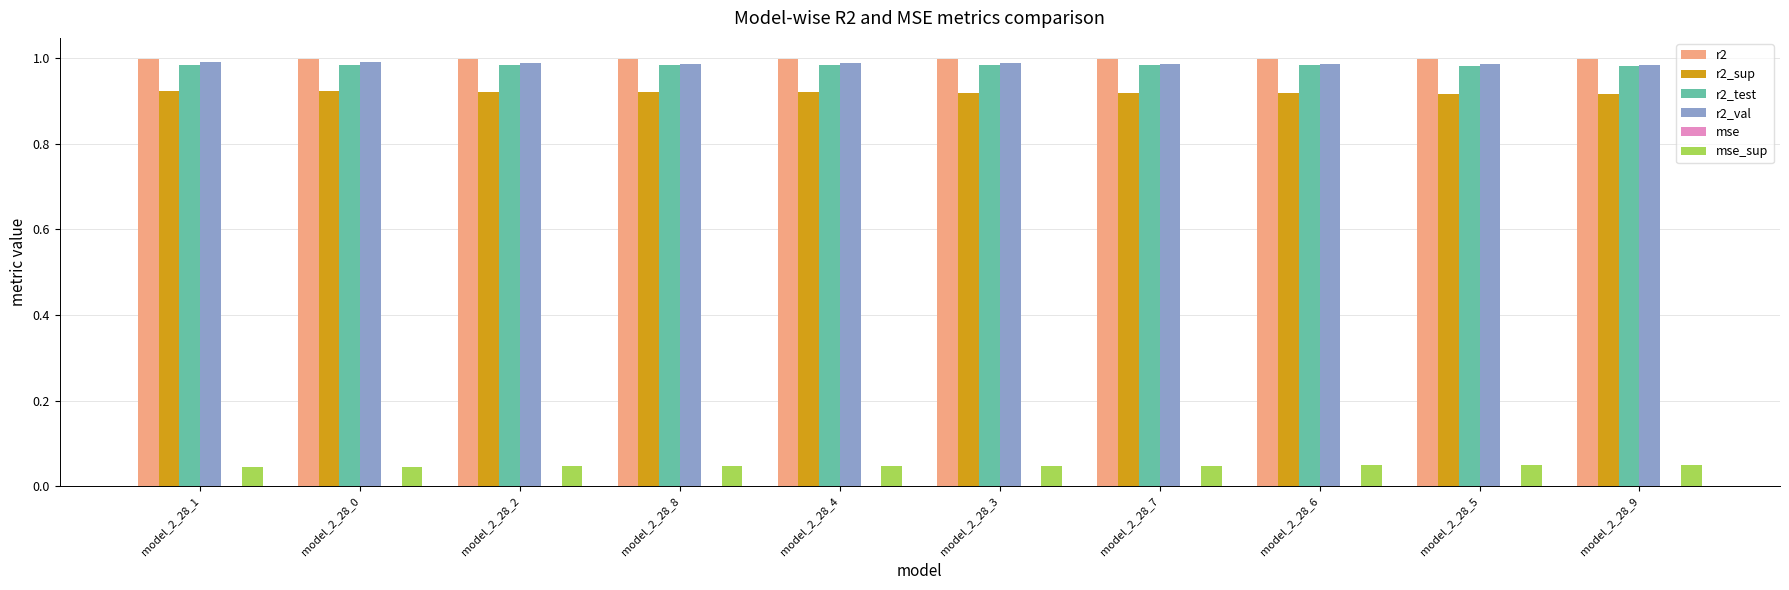

True or false: r2_sup has a value of 1.6 at model_2_28_6.

False